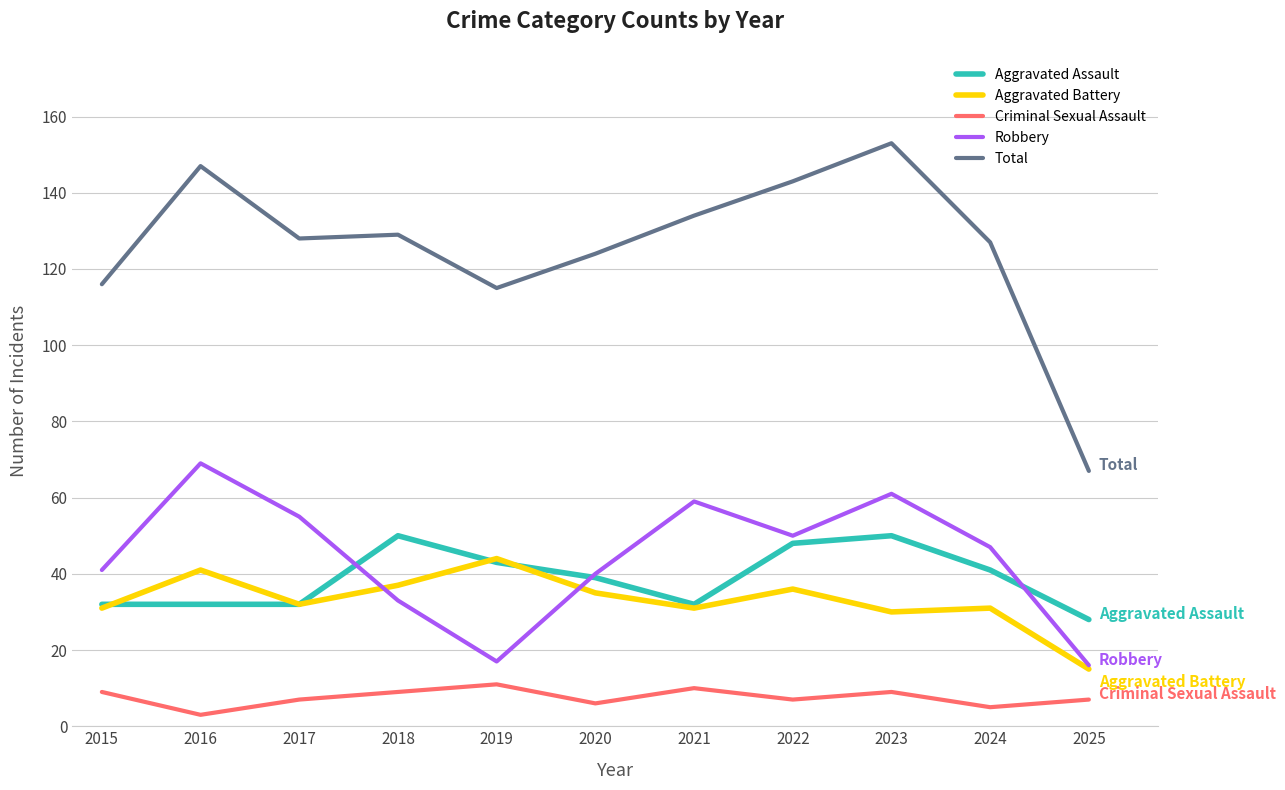

What is the approximate value of Aggravated Assault at 2017?

32